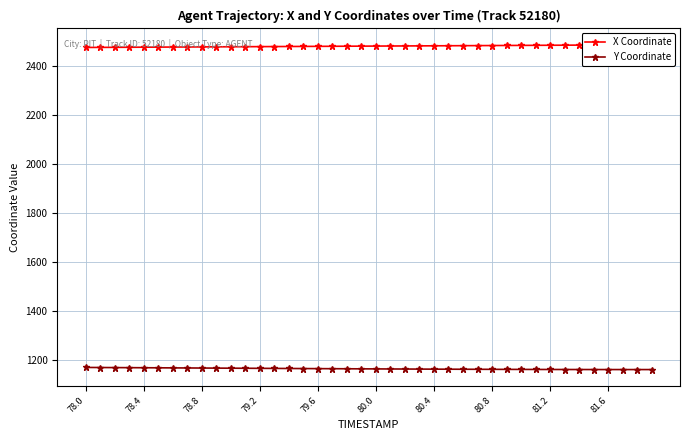

The value of Y Coordinate at 81.6 is 587.2. True or false?

False